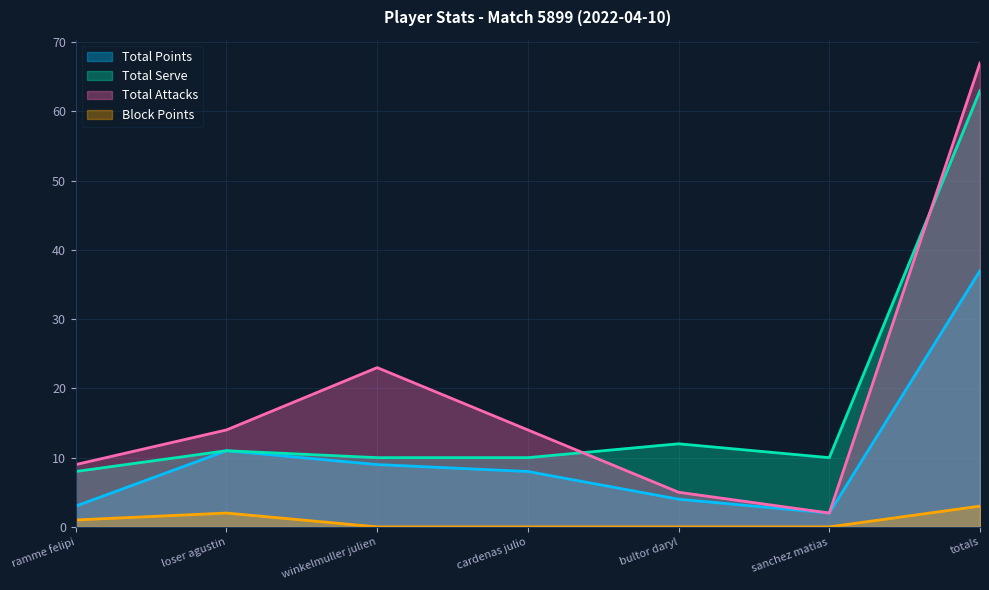

What is the difference between the maximum and minimum values in the Block Points series?

3